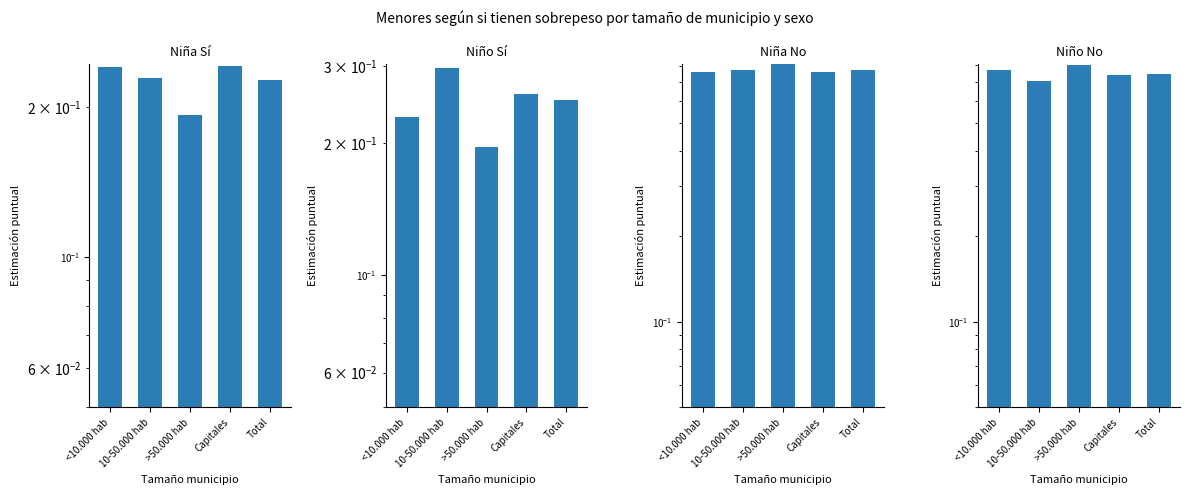

Is the value of Niña (Sí) at 10-50.000 hab greater than the value of Niño (No) at 10-50.000 hab?

No